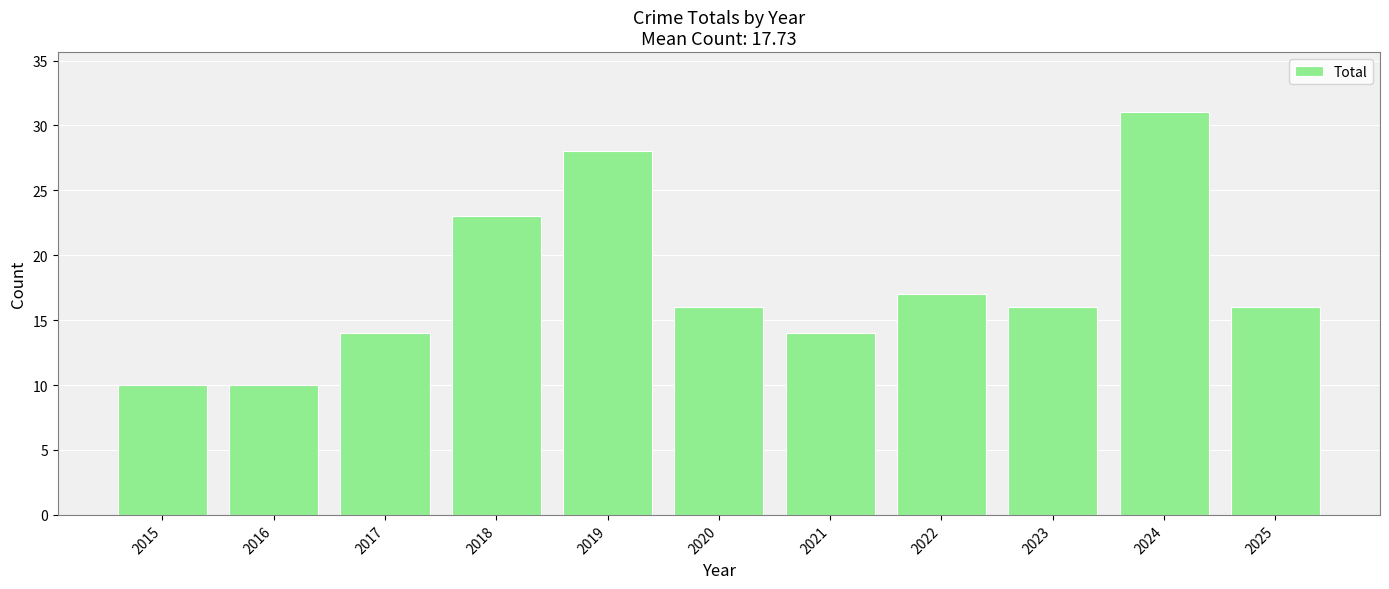

Which has a higher value, 2024 or 2020?

2024